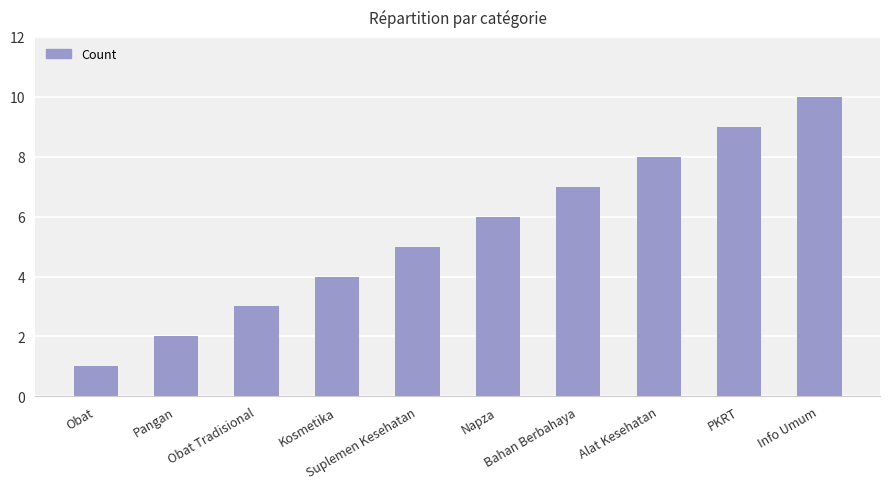

How many categories are shown in the chart?

10